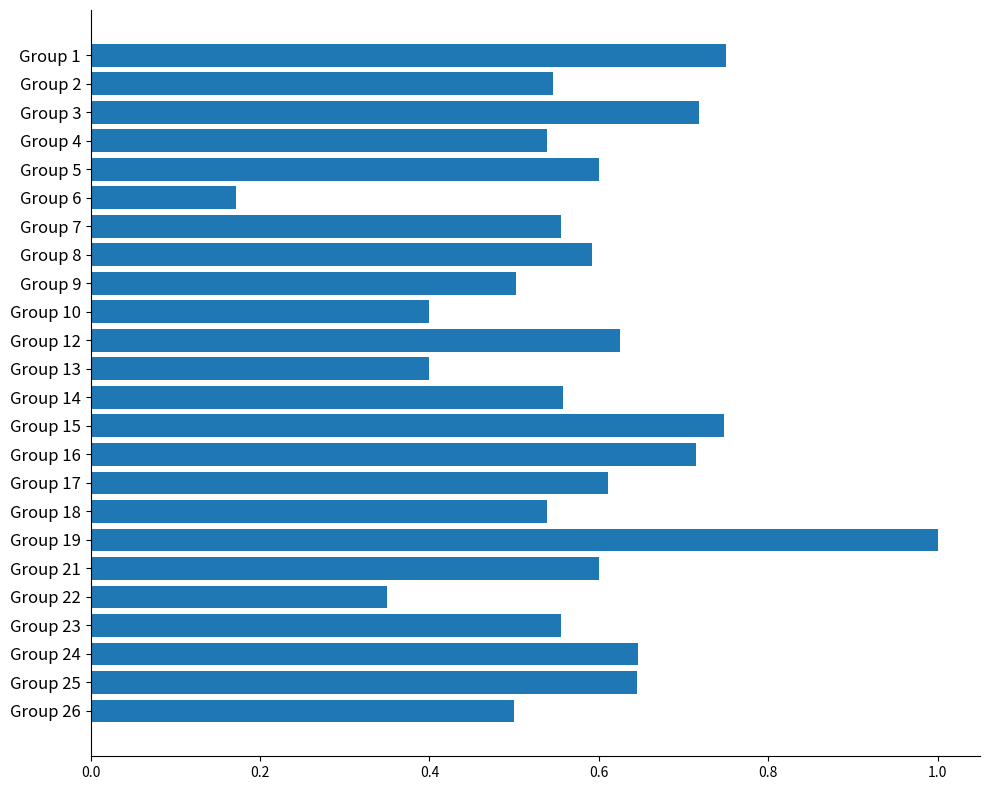

Which category has the lowest value across all series?

Group 6